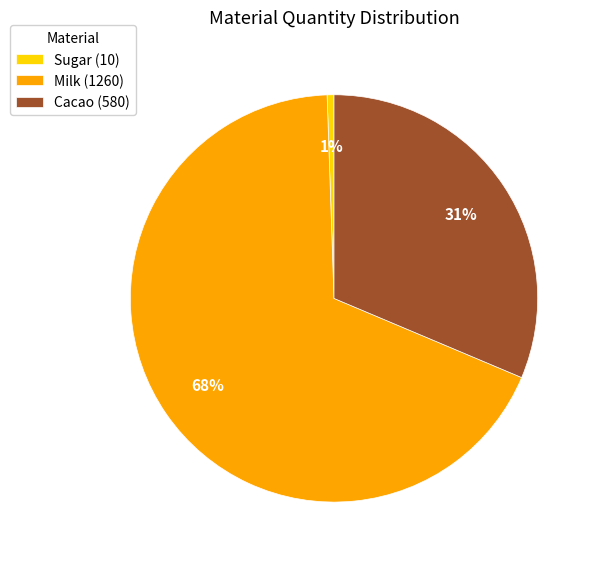

Does Cacao represent more than half of the total?

No